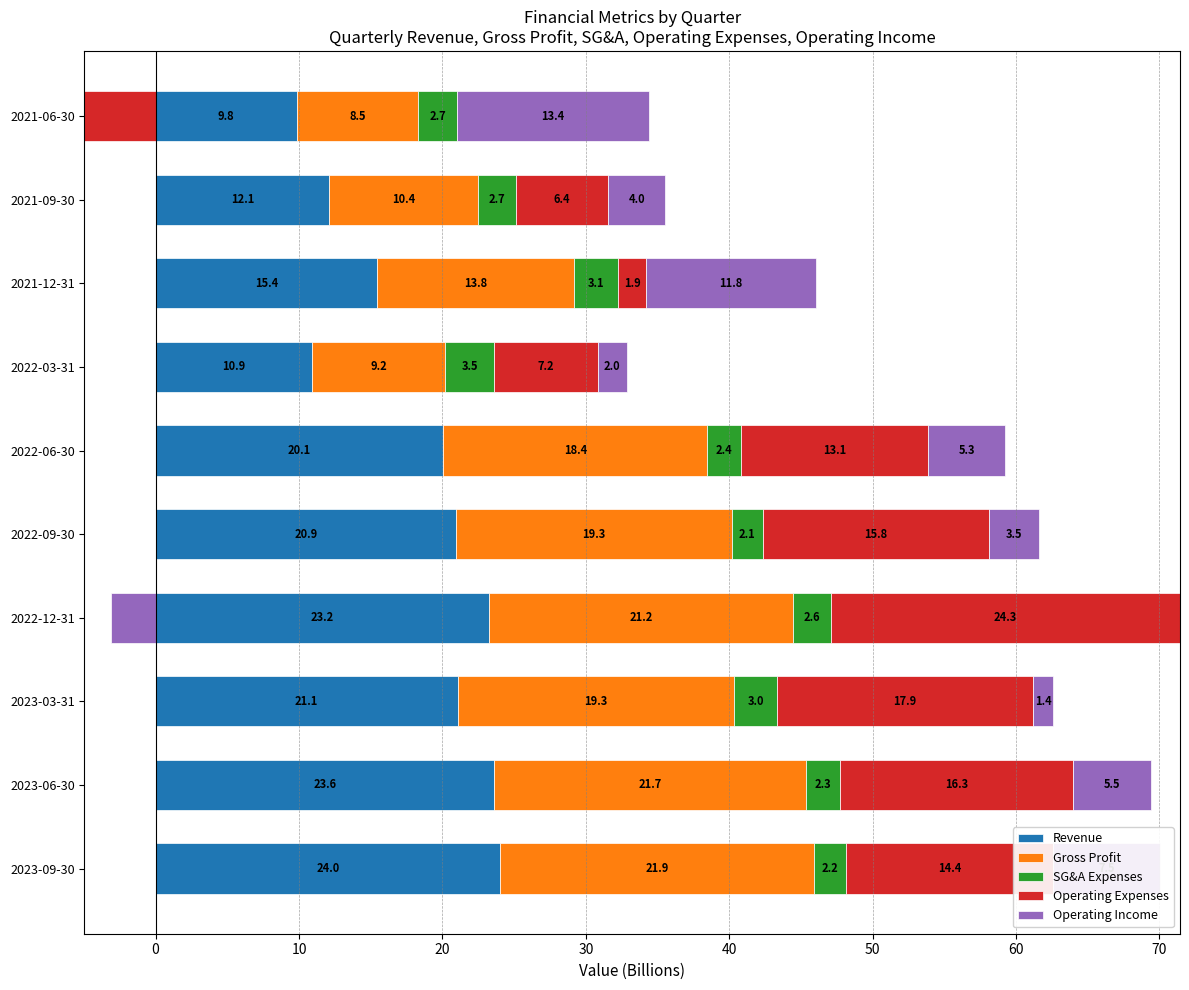

What is the maximum value for Gross Profit?

21.9